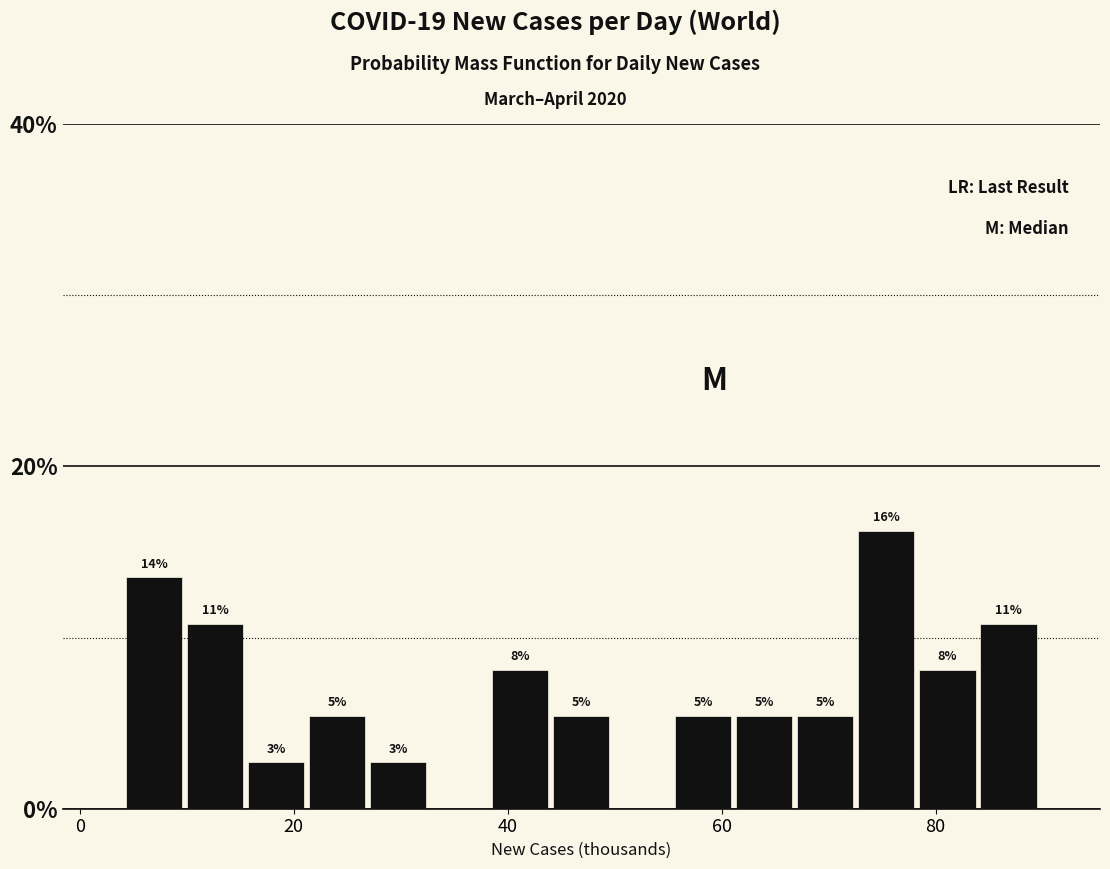

Around what value on the x-axis is the tallest bar? Give the approximate position of its centre, as read against the axis.

76